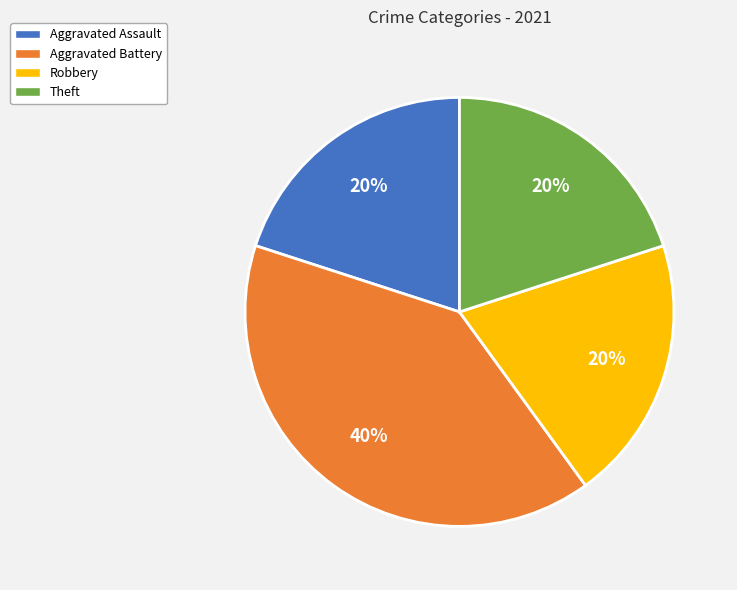

To the nearest percent, what percentage of the pie is Theft?

20%